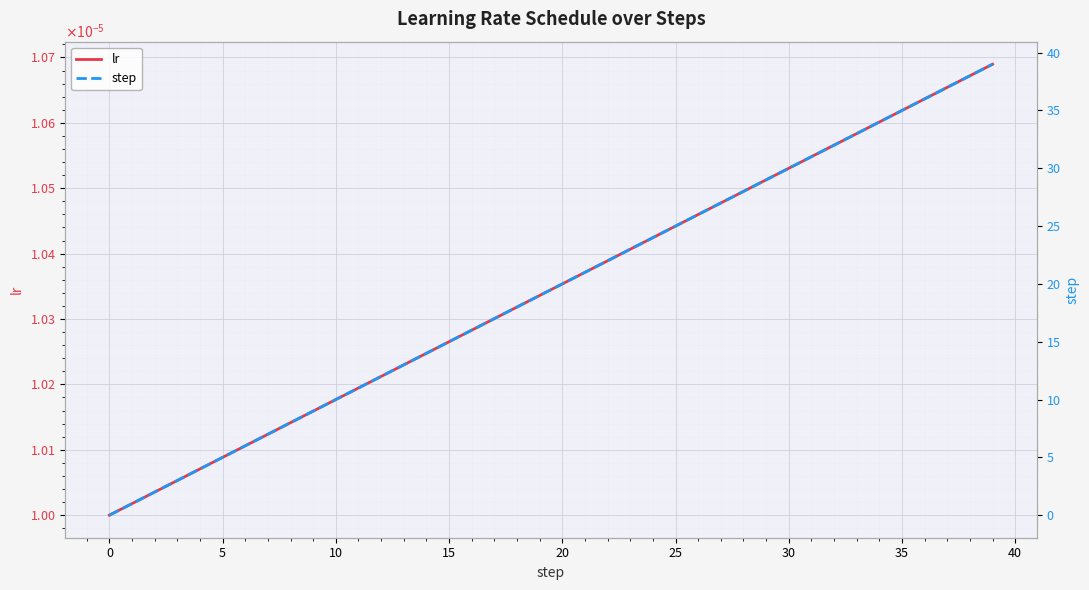

How many values in the step series are below 20?

20